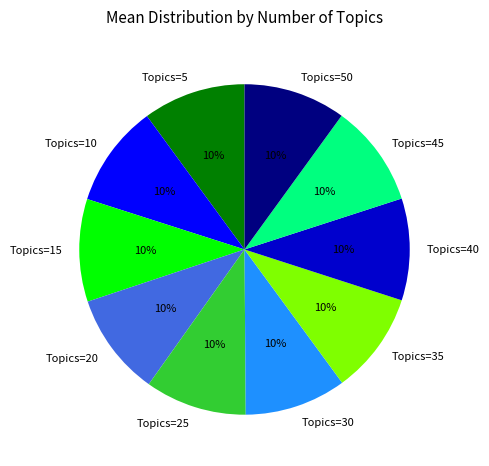

What percentage is the Topics=10 slice, to the nearest percent?

10%